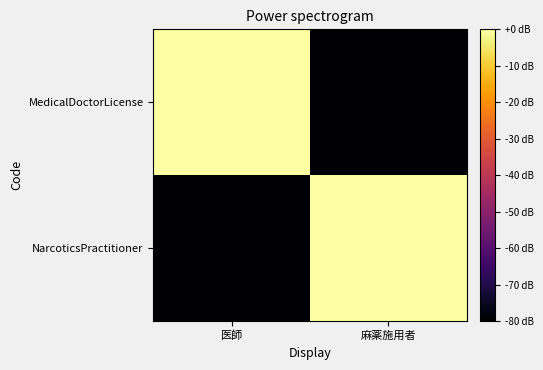

Reading left to right, list all the values displayed in this chart.

MedicalDoctorLicense: 医師=0	麻薬施用者=-80
NarcoticsPractitioner: 医師=-80	麻薬施用者=0